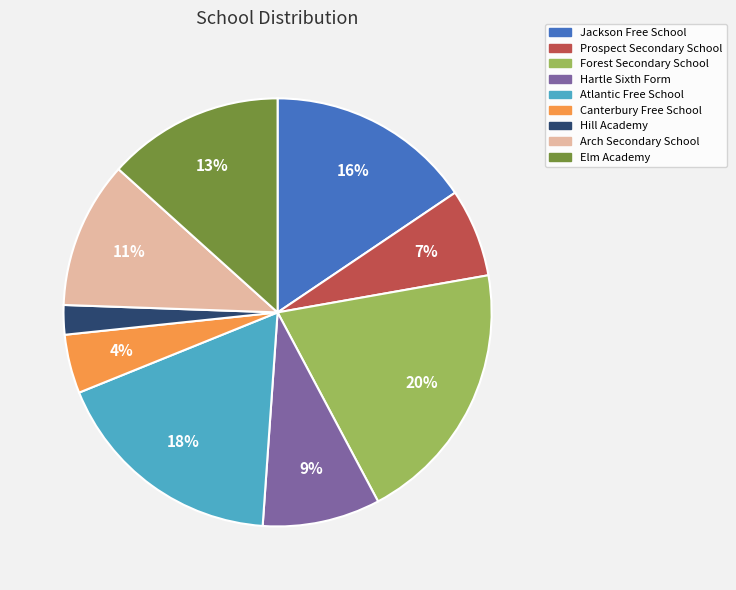

Does any single category account for the majority?

No